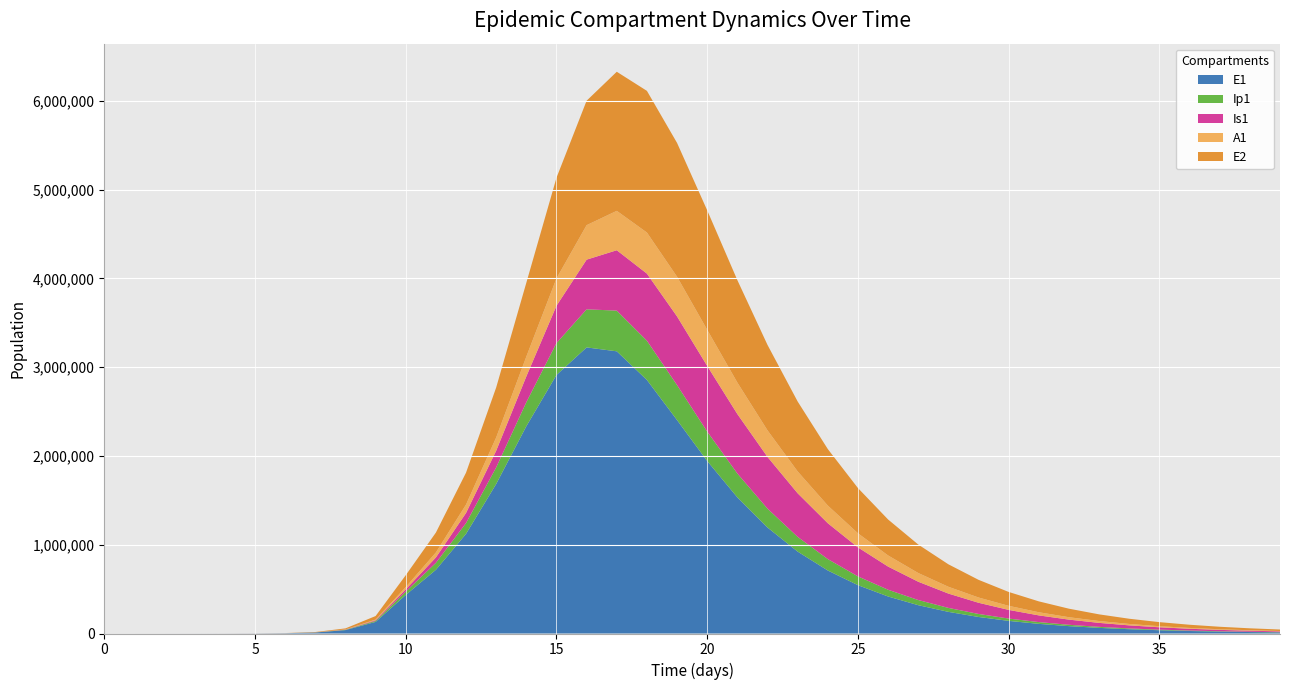

Reading right to left, list all the values displayed in this chart.

E1: 12516.8	16399.7	21487.4	28153.2	36886.4	48327.0	63312.8	82939.0	108636.5	142271.9	186276.7	243808.3	318949.8	416944.8	544449.0	709735.9	922686.4	1194133.2	1533554.7	1943015.8	2404018.6	2855859.6	3178598.7	3222497.7	2912028.2	2334685.5	1684332.6	1122570.1	717659.0	434377.4	130784.9	38393.7	11187.1	3252.6	945.1	274.5	79.7	23.1	6.3	0.0
Ip1: 2291.5	3002.3	3933.7	5153.8	6752.3	8845.9	11587.8	15177.6	19875.9	26021.7	34054.8	44542.8	58212.1	75979.2	98971.7	128512.9	166010.1	212625.5	268507.8	331293.3	393823.2	442275.7	458371.8	429237.3	359386.0	270422.8	186451.8	121431.4	78485.8	37207.0	11046.1	3229.3	939.8	273.1	79.4	23.0	6.7	1.9	0.5	0.0
Is1: 9038.6	11822.3	15455.7	20192.9	26360.7	34376.6	44770.4	58207.6	75513.4	97691.4	125930.8	161585.8	206101.8	260850.6	326814.9	404045.1	490811.8	582435.5	669987.1	739546.8	773487.8	755648.8	680310.3	559516.7	420246.2	290849.5	188011.5	113863.3	60384.2	25712.1	7558.4	2203.3	640.7	186.3	54.2	15.9	4.8	1.7	0.9	1.0
A1: 4187.9	5480.0	7168.1	9371.6	12245.0	15986.7	20850.5	27158.8	35316.9	45827.8	59304.8	76475.9	98172.7	125286.3	158666.6	198925.7	246091.8	299051.5	354751.8	407266.5	447219.9	462754.8	443660.3	388361.2	308312.6	223127.7	149466.3	94344.1	56362.2	25700.9	7603.9	2220.7	646.1	187.7	54.5	15.8	4.5	1.2	0.2	0.0
E2: 17002.3	21801.3	27945.0	35805.8	45856.7	58697.3	75085.5	95974.5	122557.6	156316.3	199069.5	253015.7	320746.9	405201.2	509485.6	636449.3	787801.6	962459.2	1153747.0	1345348.7	1507215.8	1595837.2	1566737.2	1401936.3	1133476.9	831733.3	562977.2	359649.7	223964.3	133450.9	39675.9	11604.1	3377.5	981.7	285.2	82.9	24.1	7.0	1.9	0.0